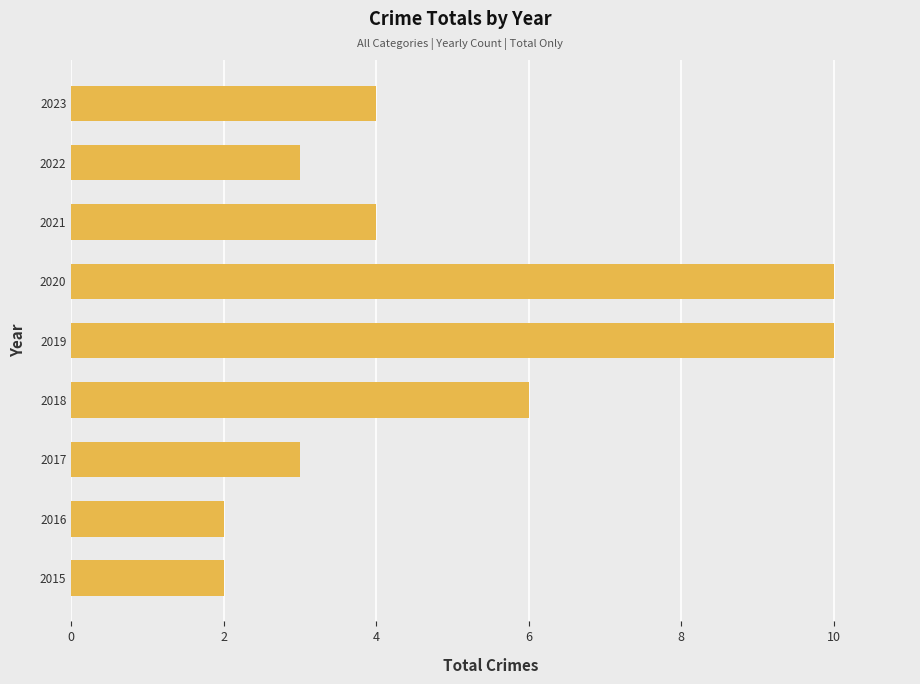

Between 2020 and 2022, which is larger?

2020